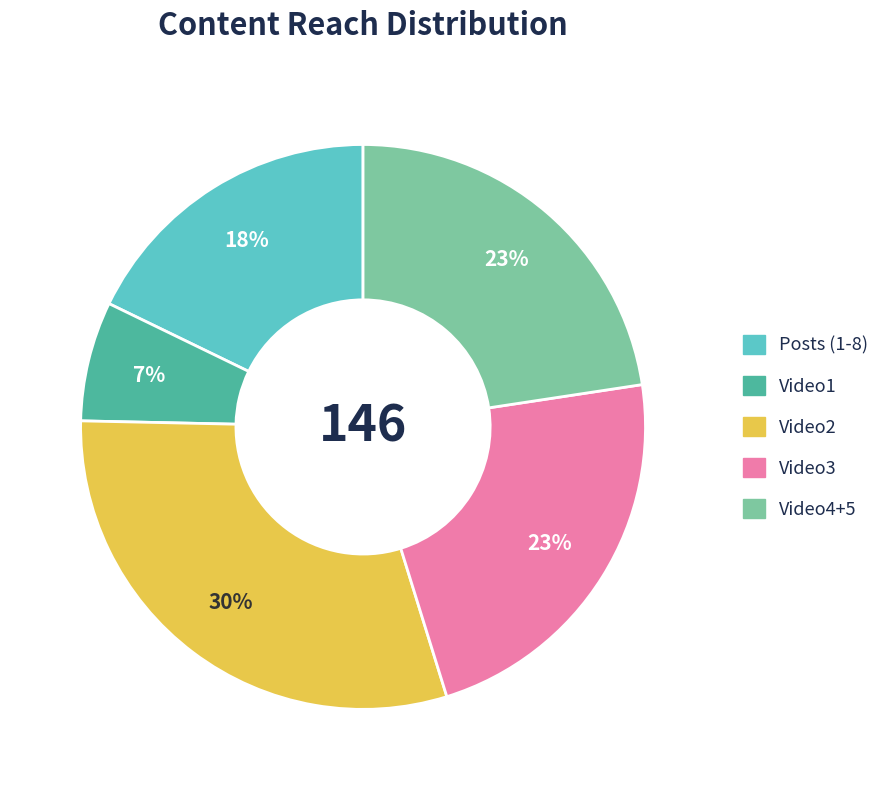

How many slices are in this pie chart?

5